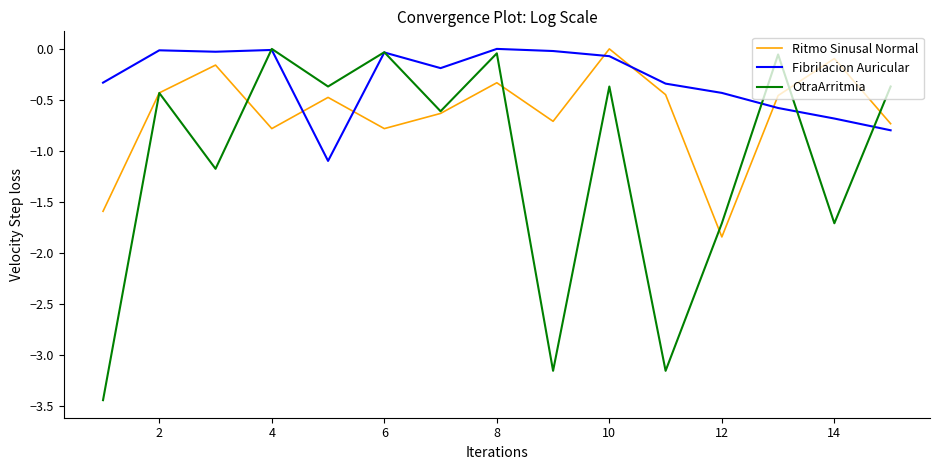

Which series has the widest spread of values?

OtraArritmia